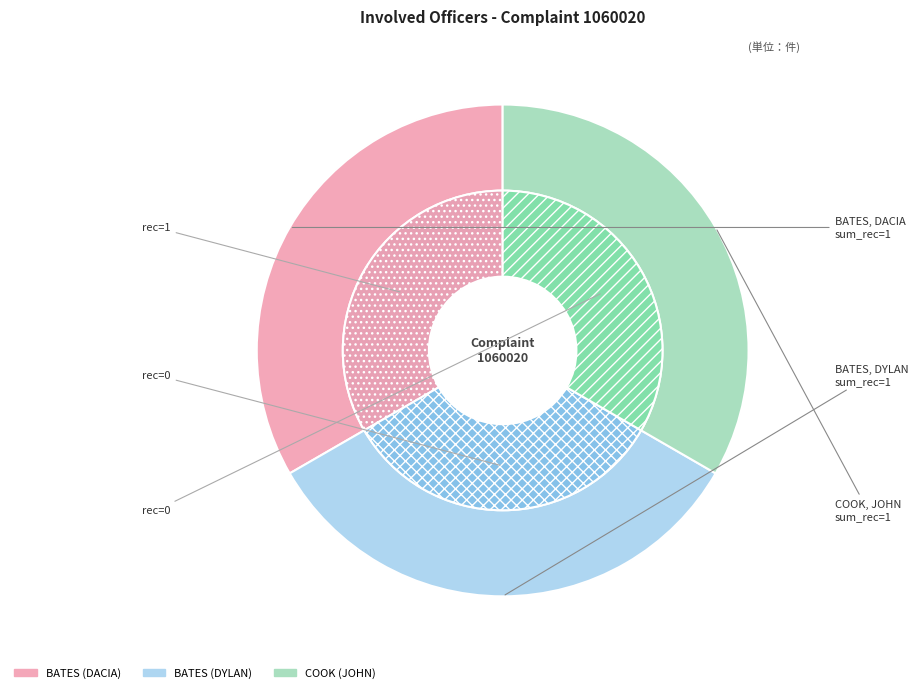

Which slice is the largest?

BATES (DACIA)